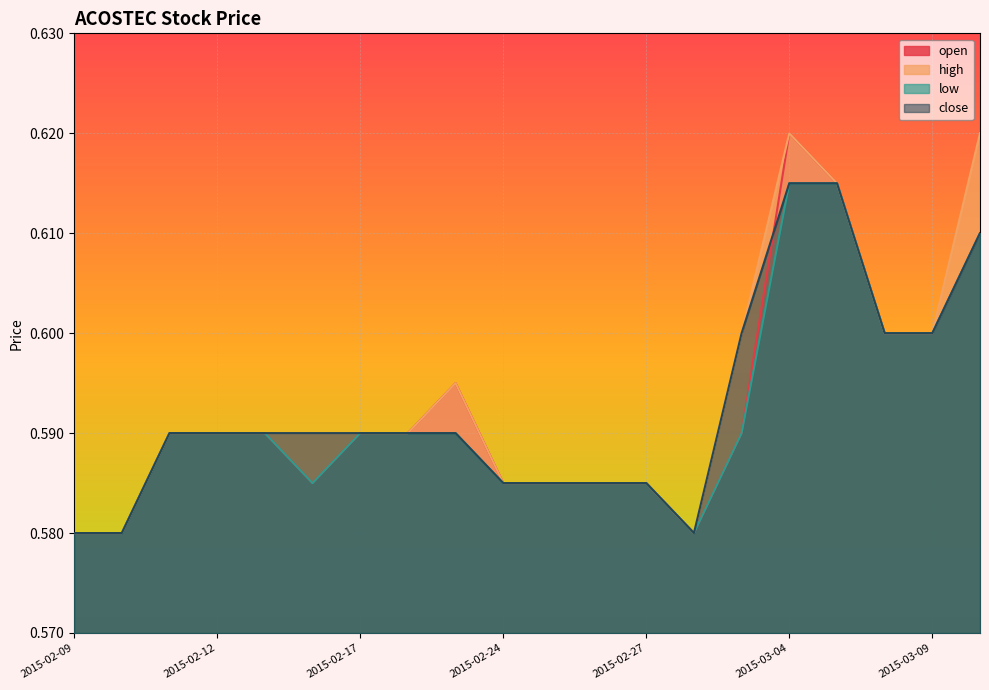

Which category has the highest value in the low series?

2015-03-04